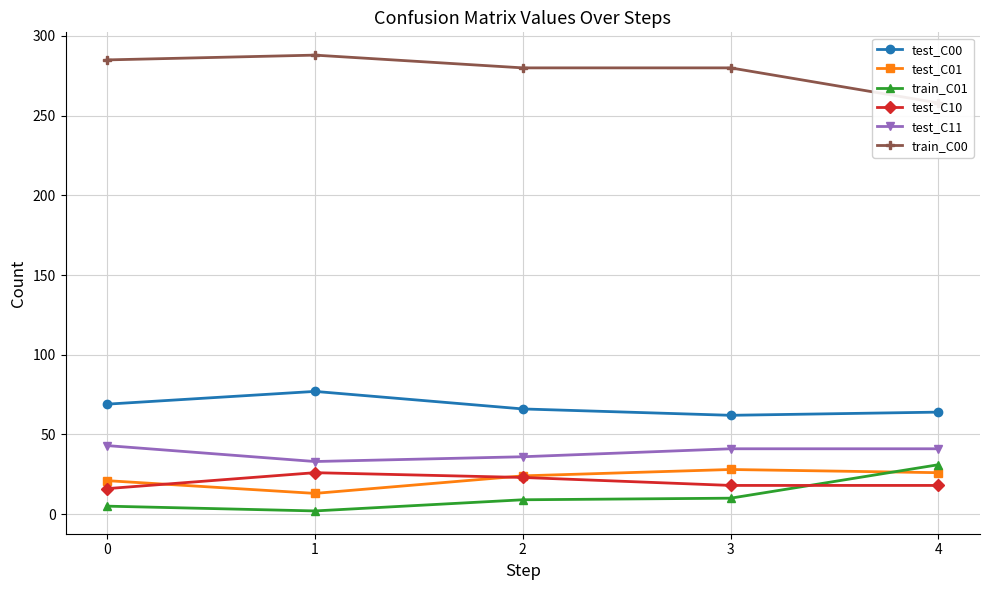

How many data points in test_C01 are less than 24?

2